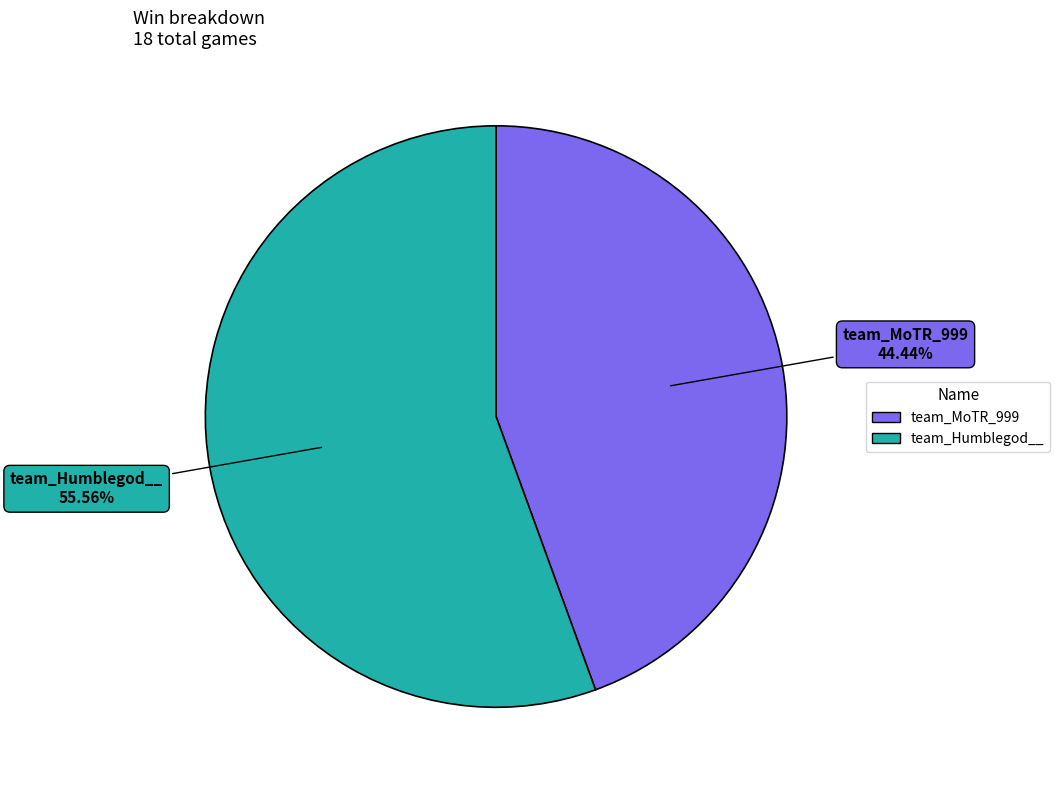

What percentage is the team_Humblegod__ slice, to the nearest percent?

56%